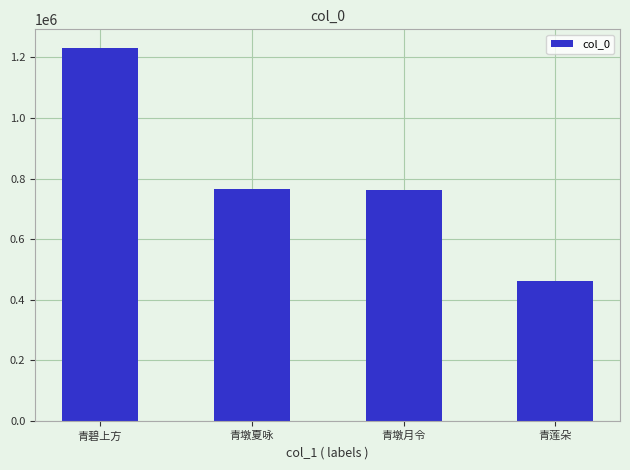

What is the change in value from 青碧上方 to 青墩月令?

-467659